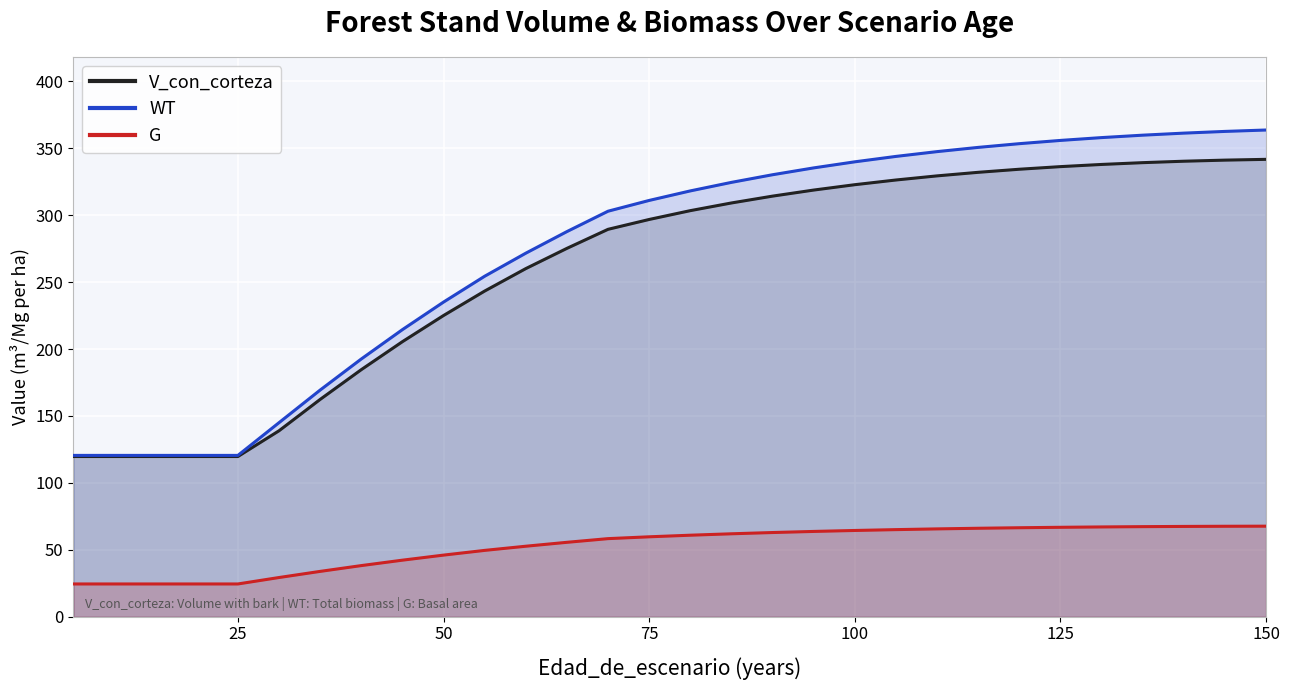

What is the highest value of the G series?

67.7